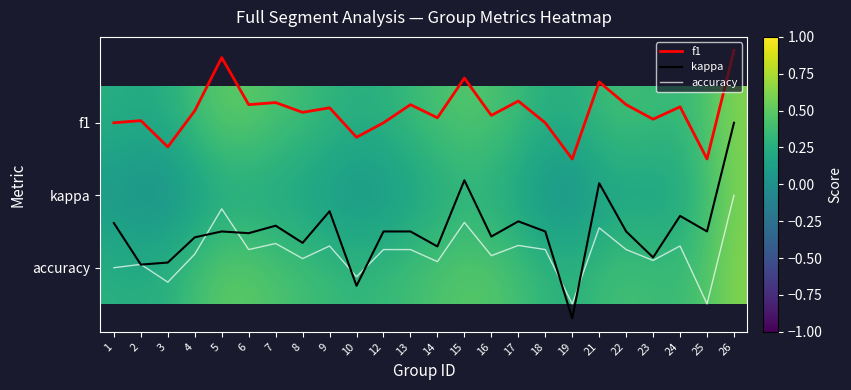

The value of kappa at 4 is 1.6. True or false?

True